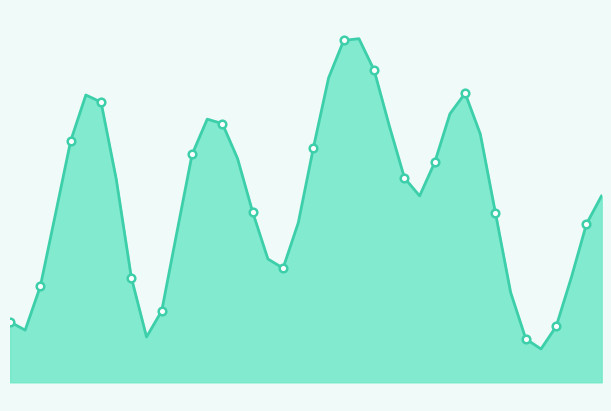

Approximately how many times larger is the value at 15 compared to 3?

3.7